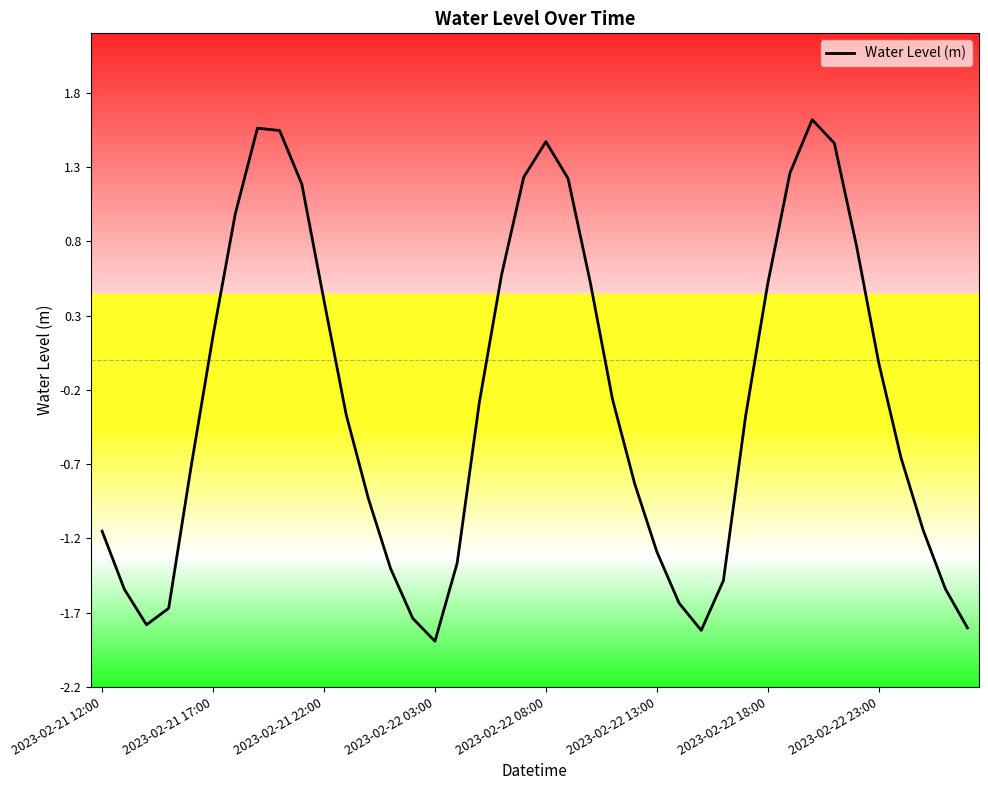

What is the difference between the maximum and minimum values?

3.5